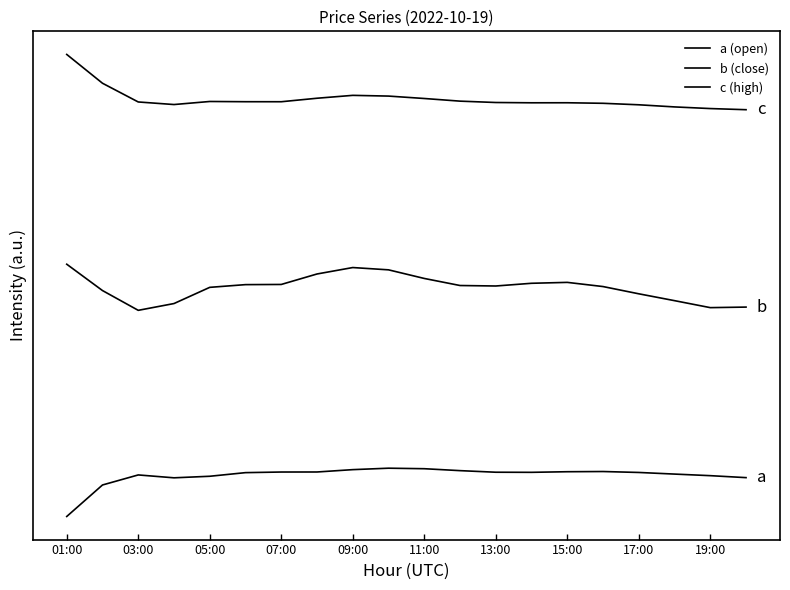

Does the chart display data point markers on the line(s)?

No